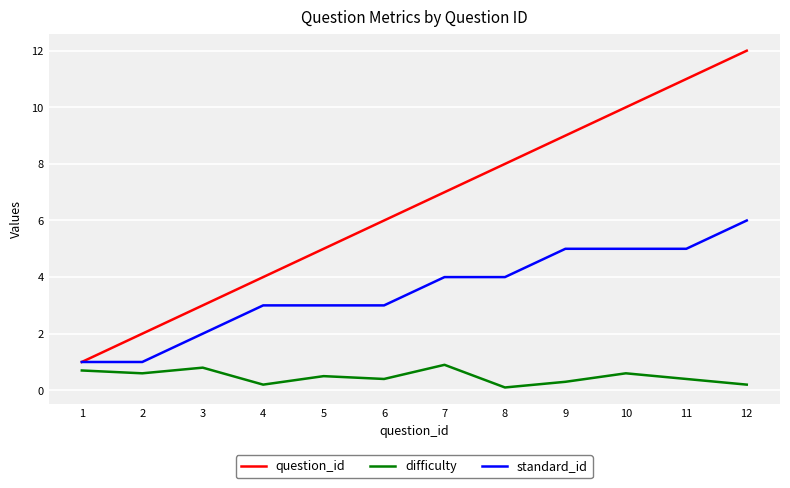

Reading left to right, list all the values displayed in this chart.

question_id: 1.0	2.0	3.0	4.0	5.0	6.0	7.0	8.0	9.0	10.0	11.0	12.0
difficulty: 0.7	0.6	0.8	0.2	0.5	0.4	0.9	0.1	0.3	0.6	0.4	0.2
standard_id: 1.0	1.0	2.0	3.0	3.0	3.0	4.0	4.0	5.0	5.0	5.0	6.0